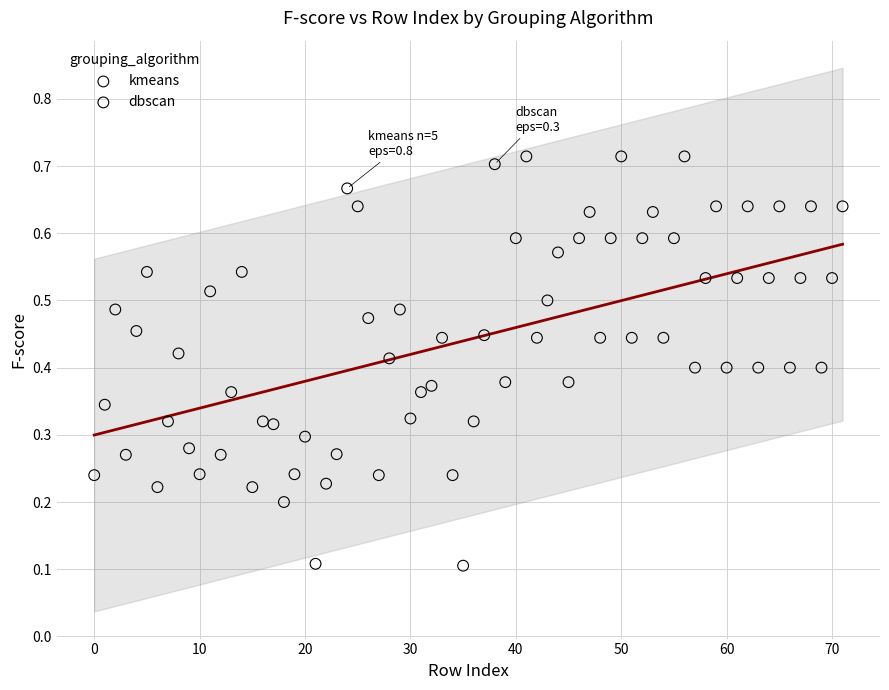

Which series reaches the minimum Y coordinate?

kmeans